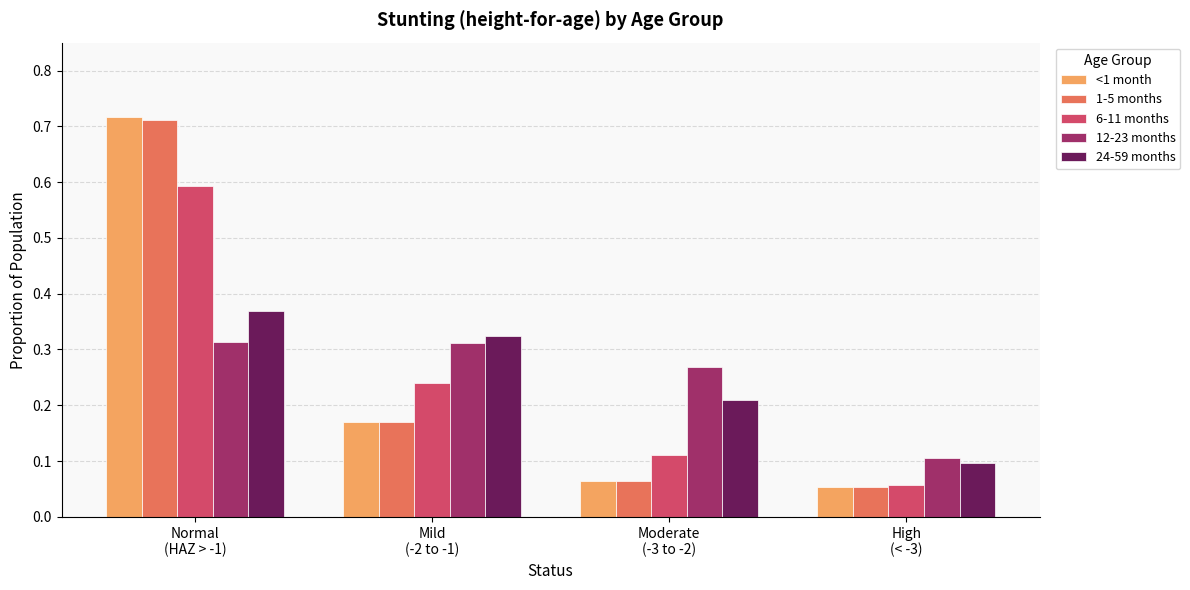

Between Moderate
(-3 to -2) and High
(< -3), which series saw the biggest shift?

12-23 months